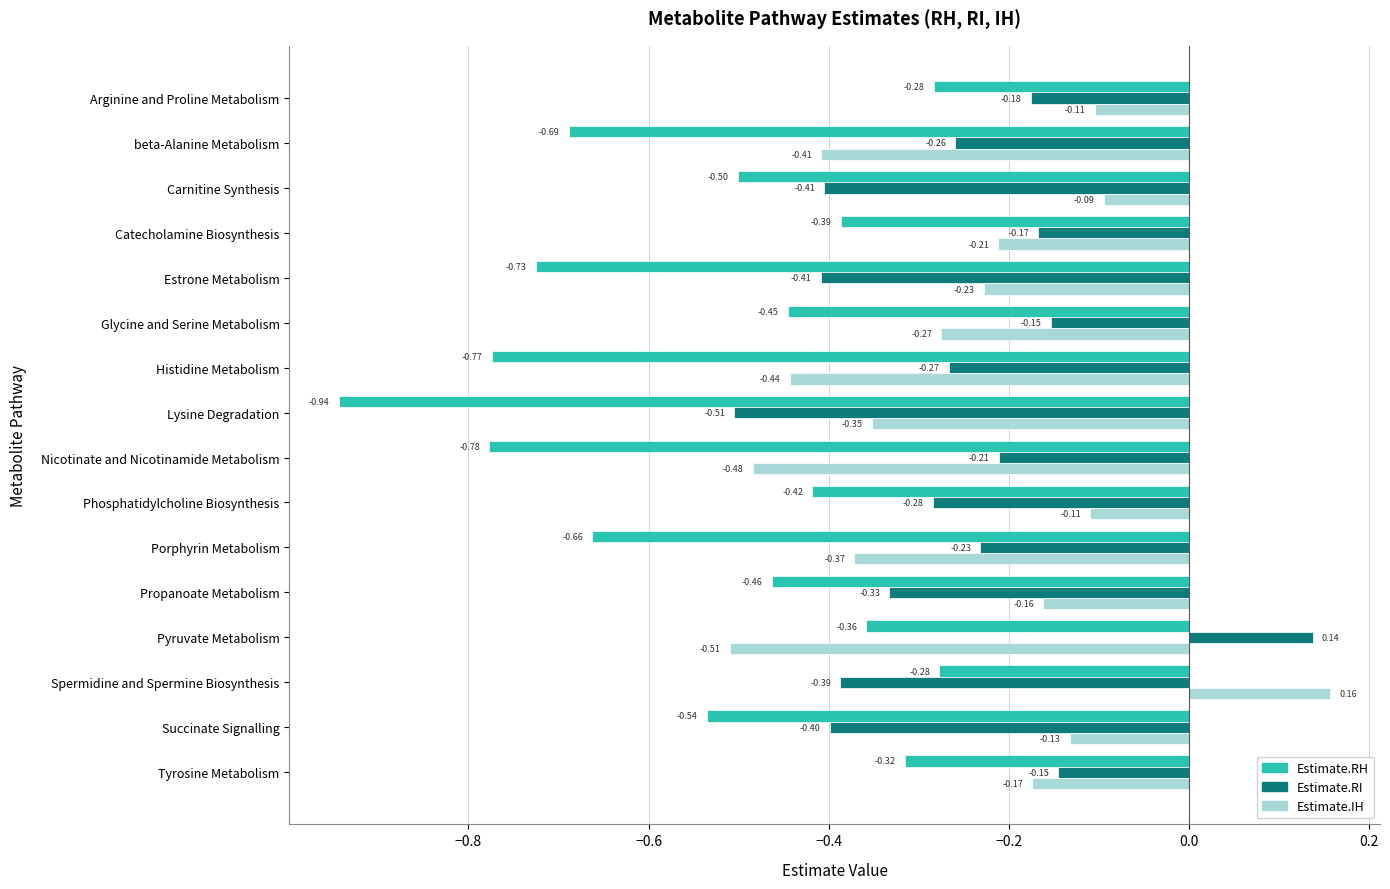

What are all the series names shown in the legend?

Estimate.RH, Estimate.RI, Estimate.IH